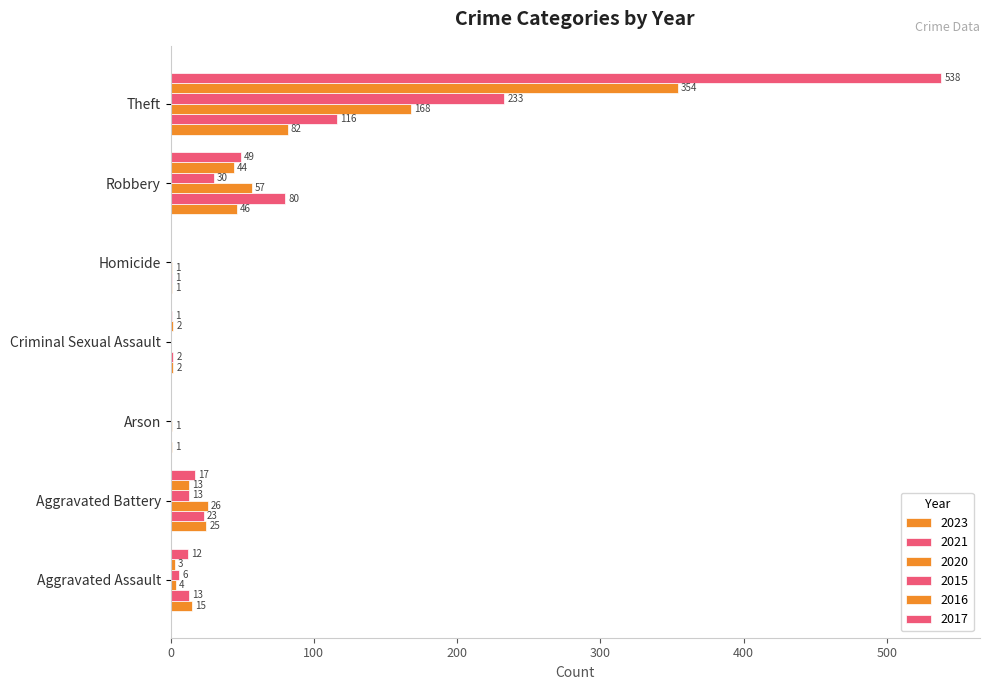

How many positive values does the 2021 series have?

6